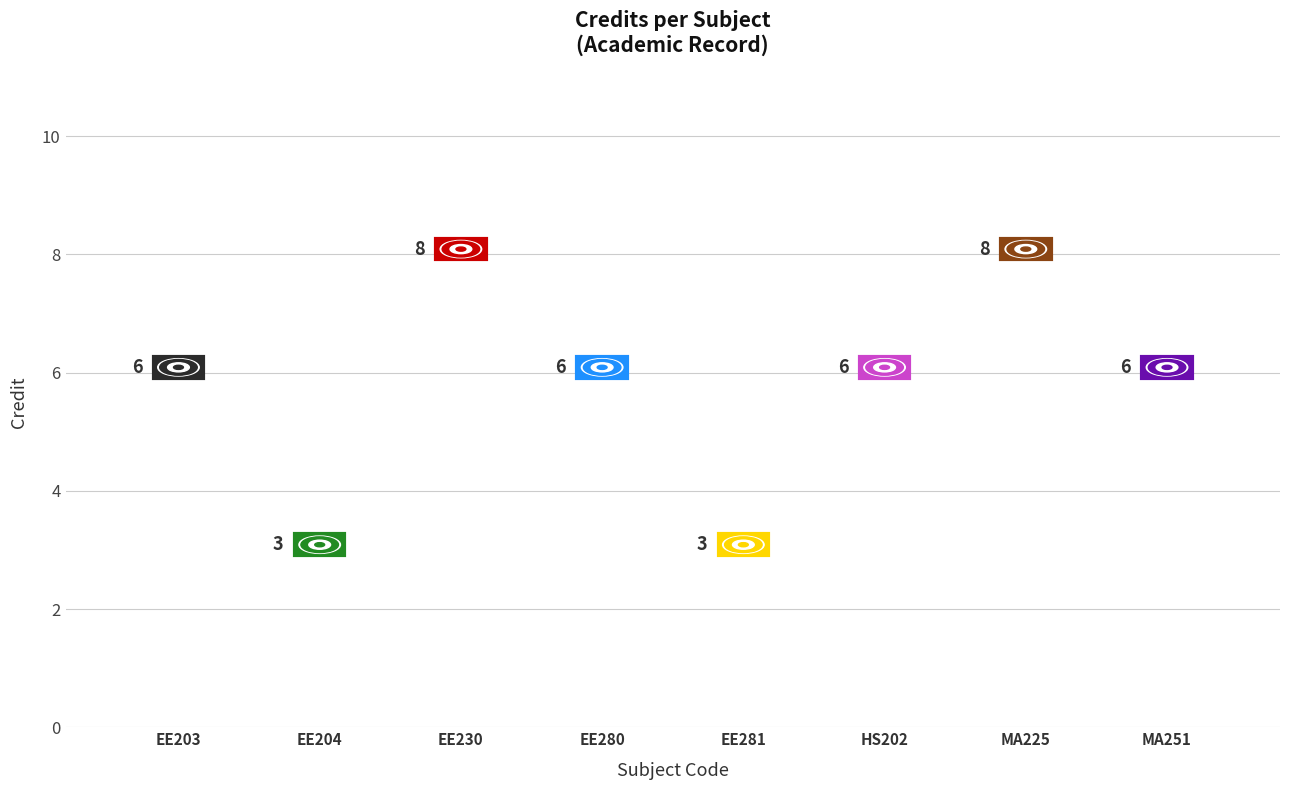

Does the chart contain any negative values?

No